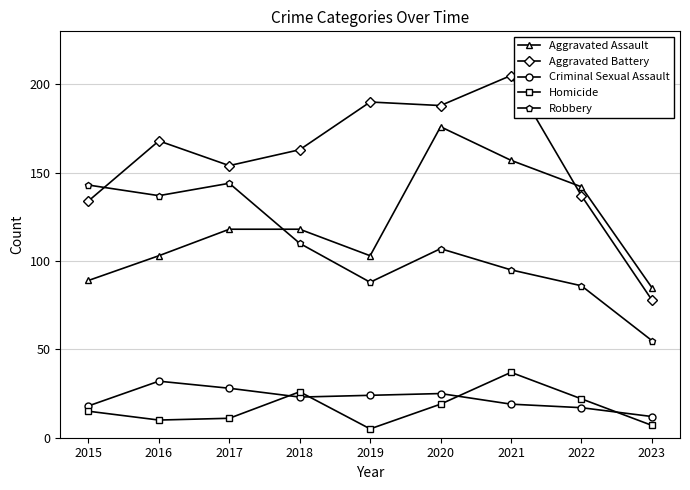

Rank the series at 2017 from highest to lowest value.

Aggravated Battery, Robbery, Aggravated Assault, Criminal Sexual Assault, Homicide